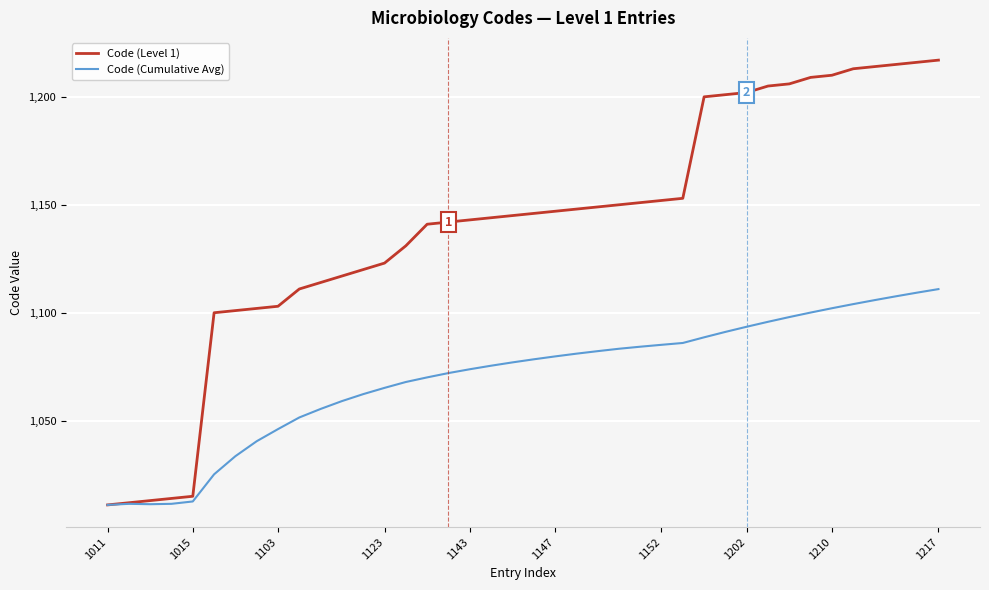

What is the minimum value shown in the chart?

1011.0